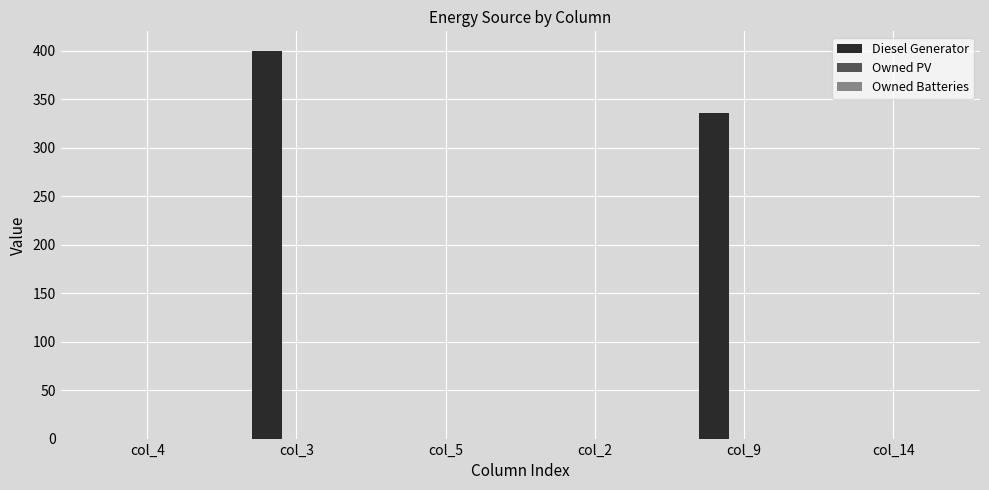

Which category has the highest value across all series?

col_3